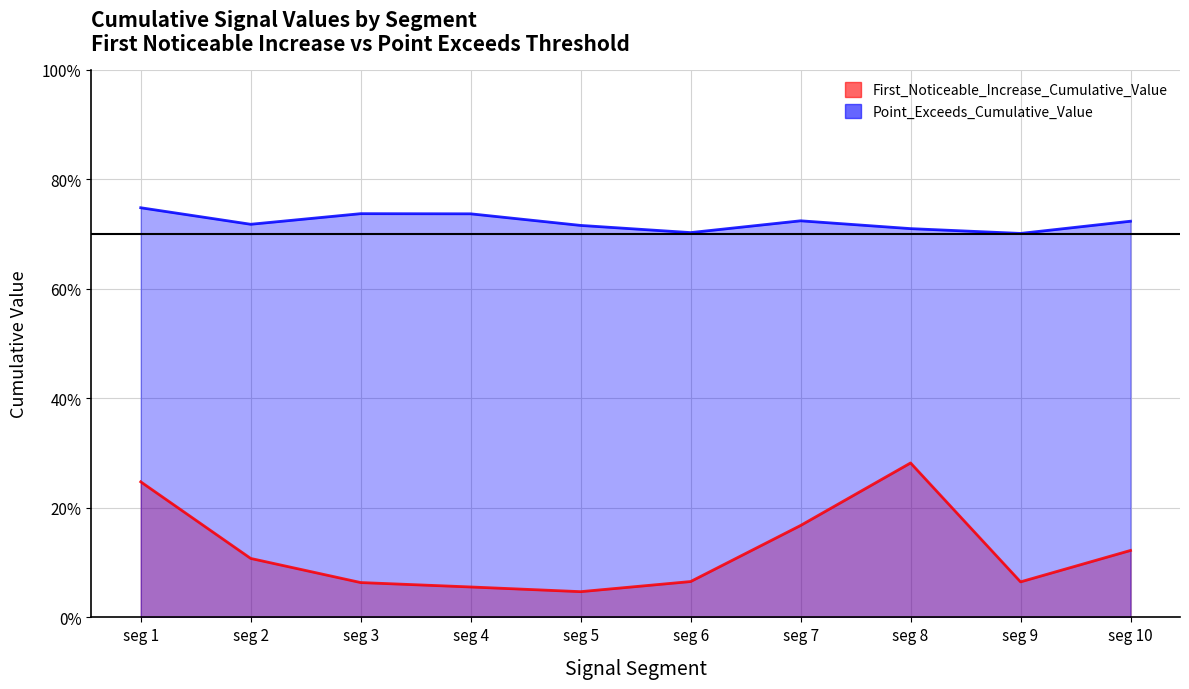

What is the value of the Point_Exceeds_Cumulative_Value point at the 8th from the left?

0.7